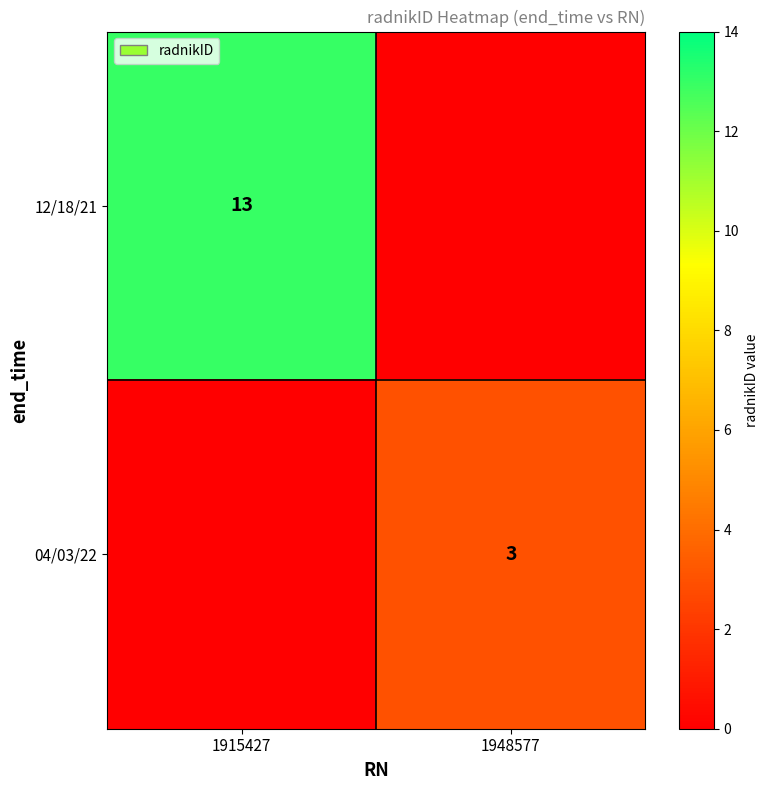

True or false: 12/18/21 has a value of 13 at 1915427.

True